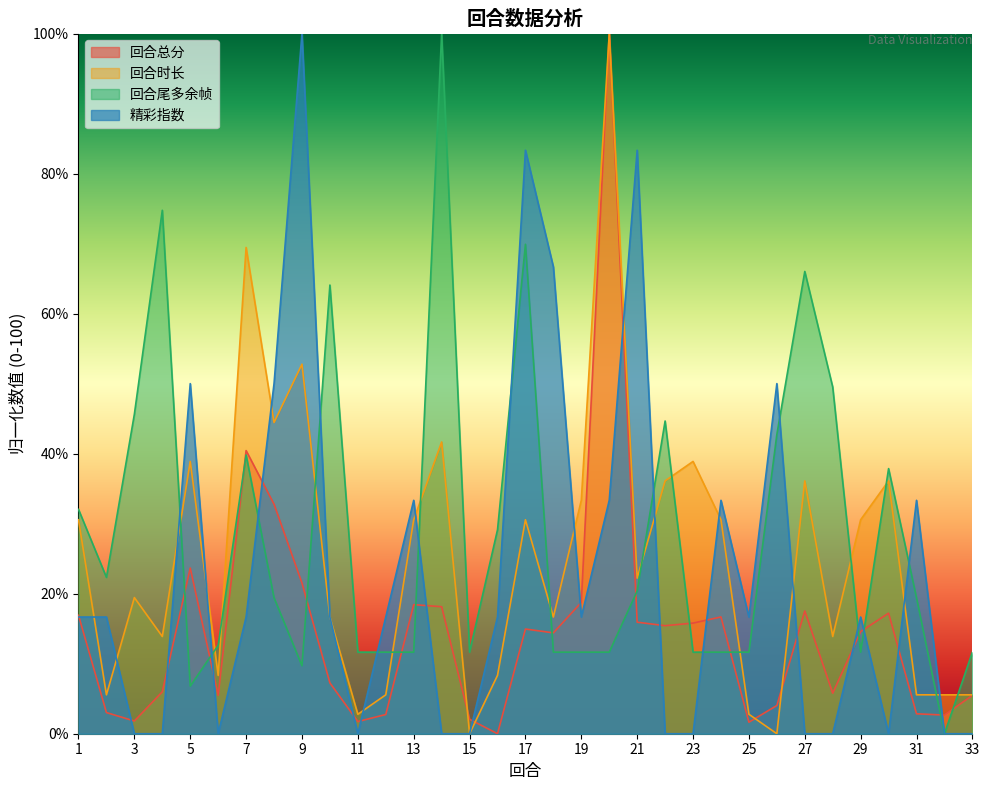

Read the 回合尾多余帧 value at 2.

22.3